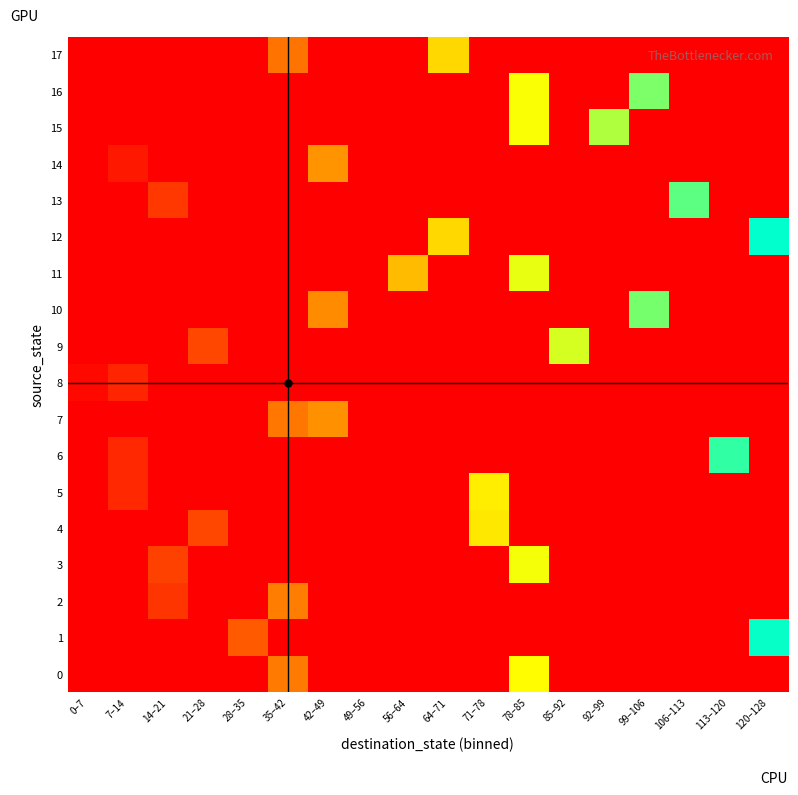

Between 85–92 and 92–99, which is larger?

85–92